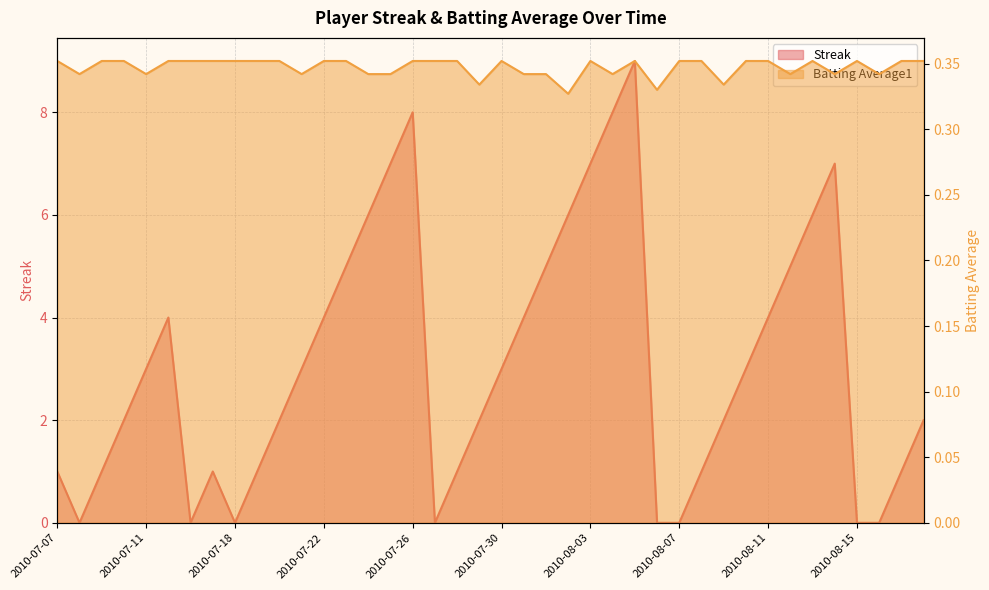

What is the sum of all Batting Average1 values?

13.9